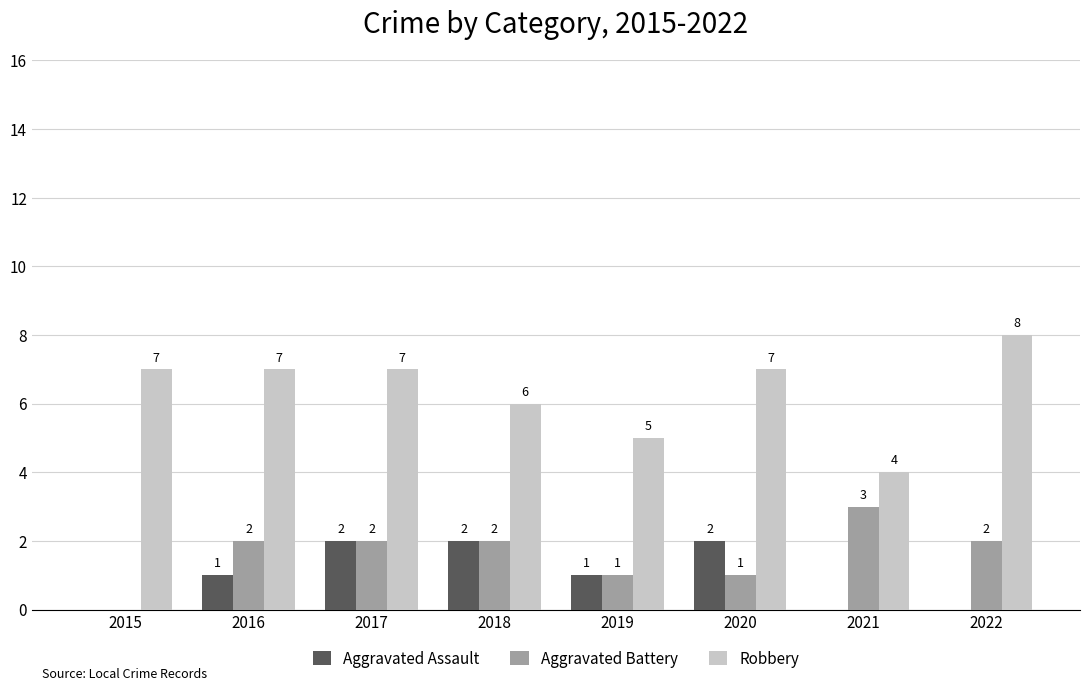

Are the bars grouped side by side (vs. stacked)?

Yes